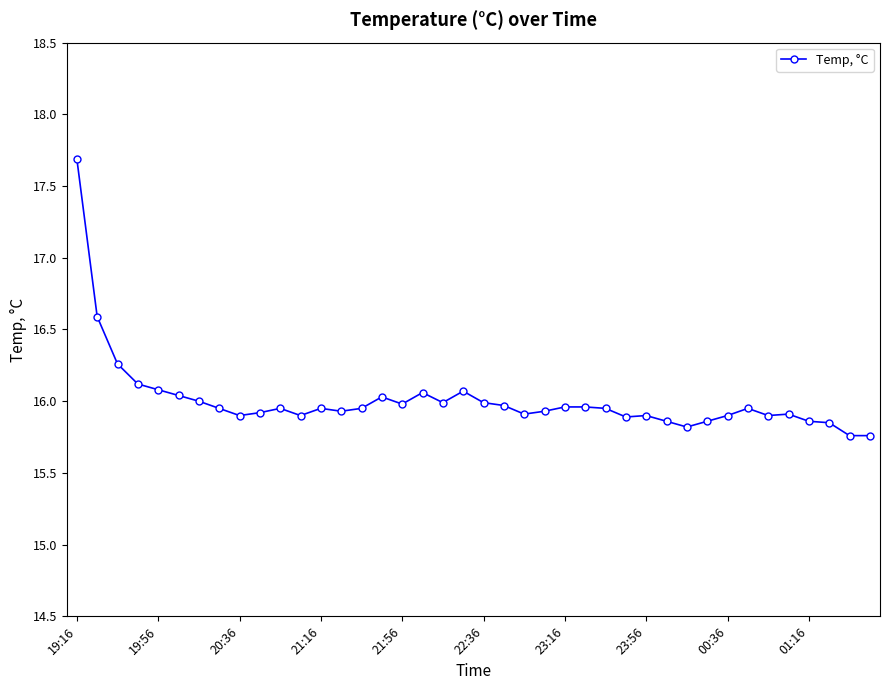

True or false: the data has more than 0 interior local peaks.

True